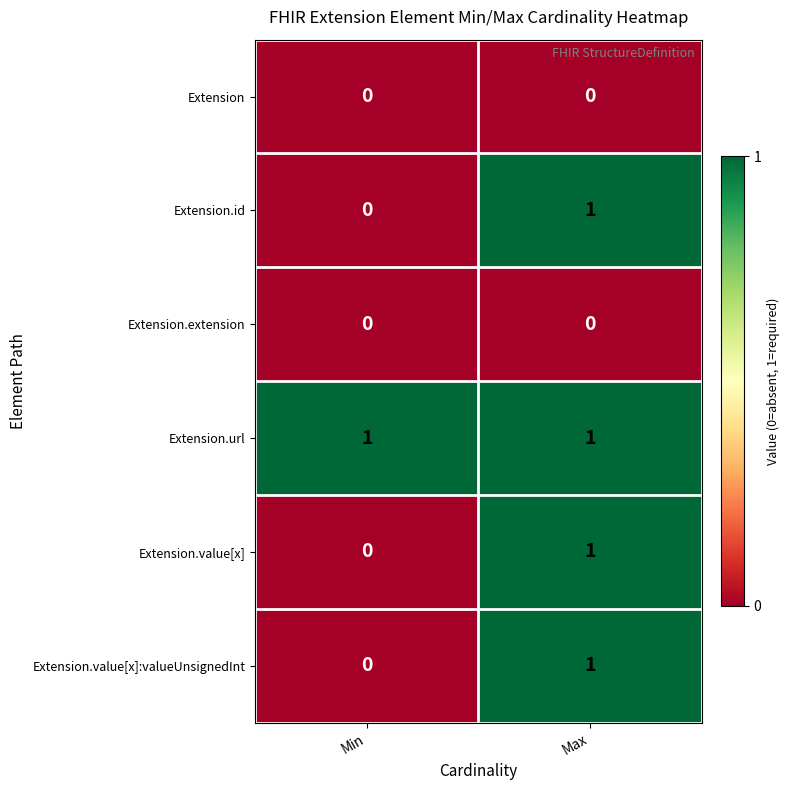

Reading left to right, list all the values displayed in this chart.

Extension: 0	0
Extension.id: 0	1
Extension.extension: 0	0
Extension.url: 1	1
Extension.value[x]: 0	1
Extension.value[x]:valueUnsignedInt: 0	1